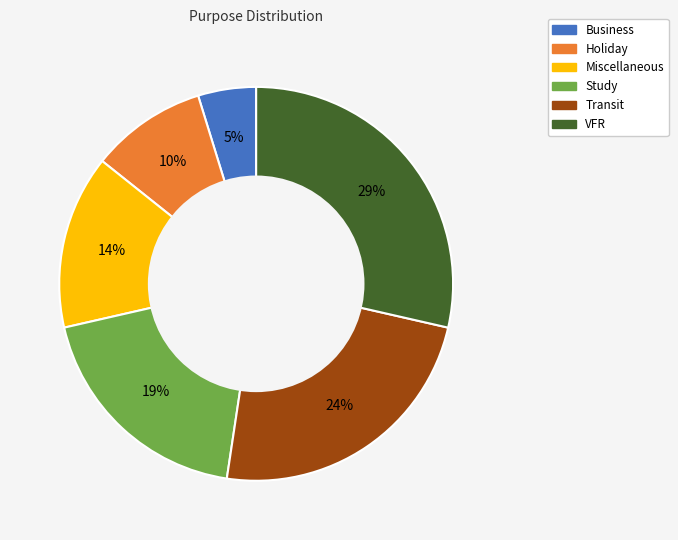

To the nearest percent, what is the combined percentage of Miscellaneous and Study?

33%